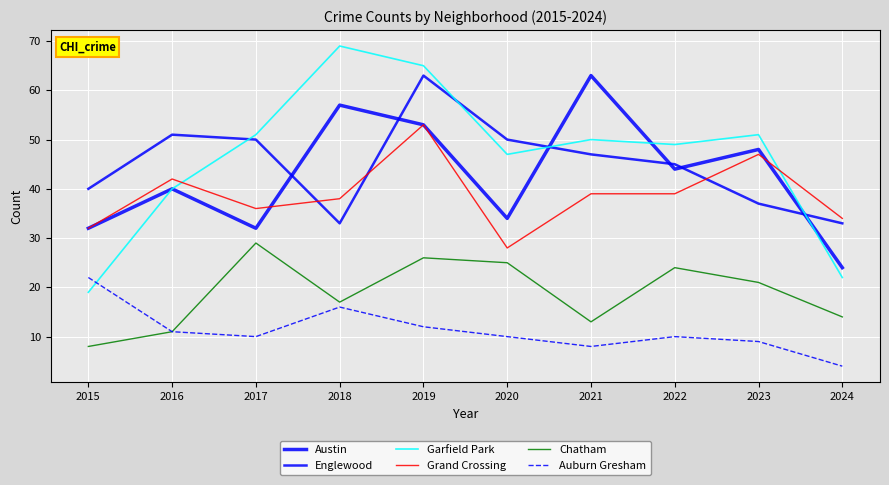

Does the chart display data point markers on the line(s)?

No